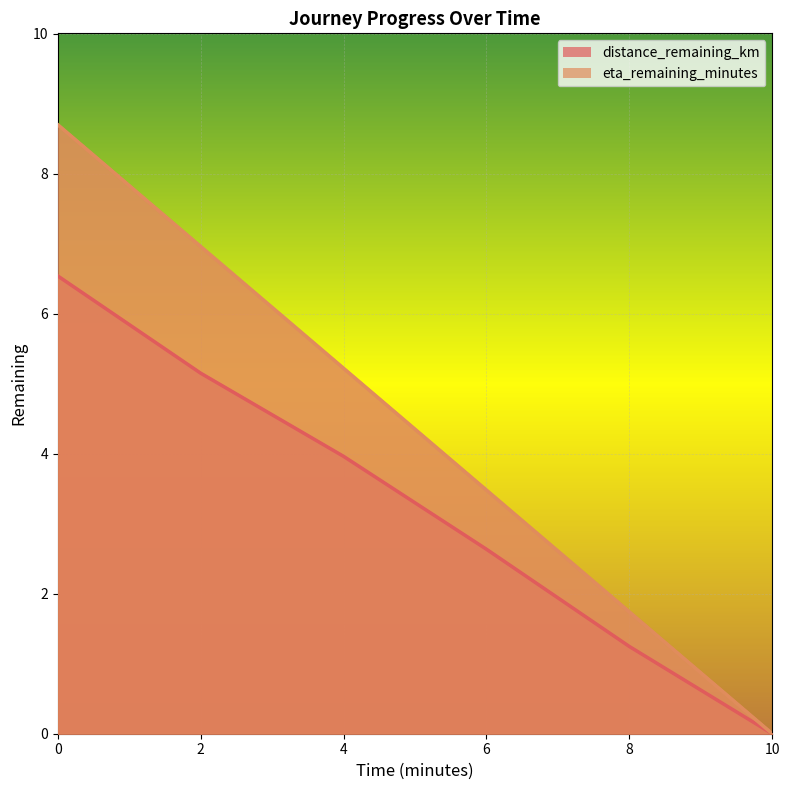

True or false: eta_remaining_minutes and distance_remaining_km cross at least once.

False